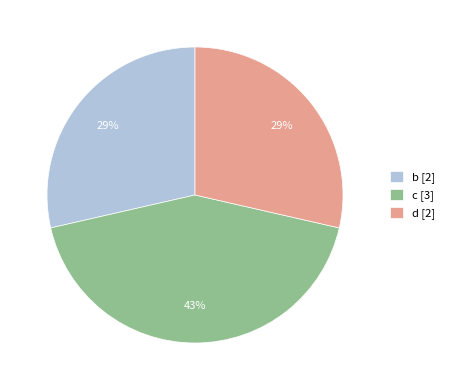

How many slices are in this pie chart?

3